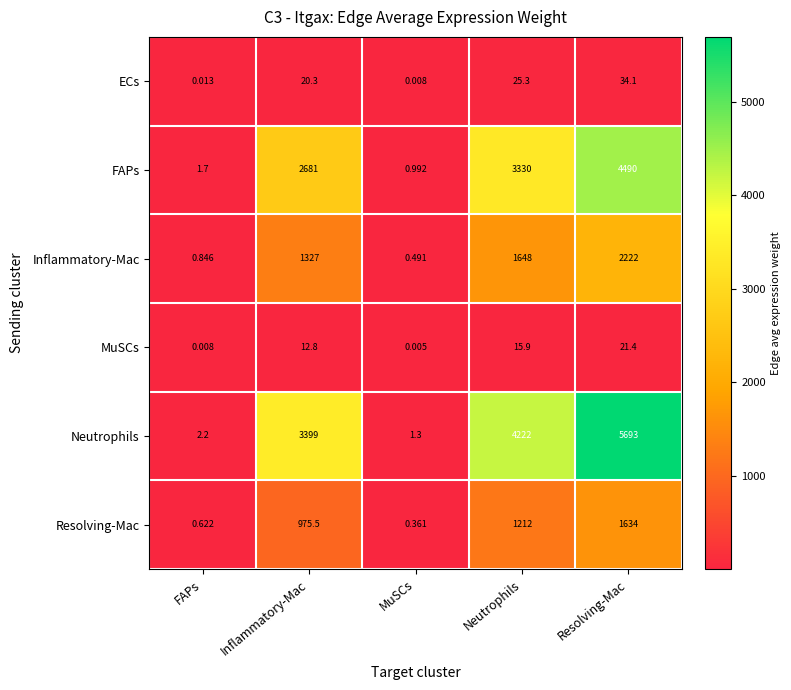

Which series has the largest total across all categories?

Neutrophils